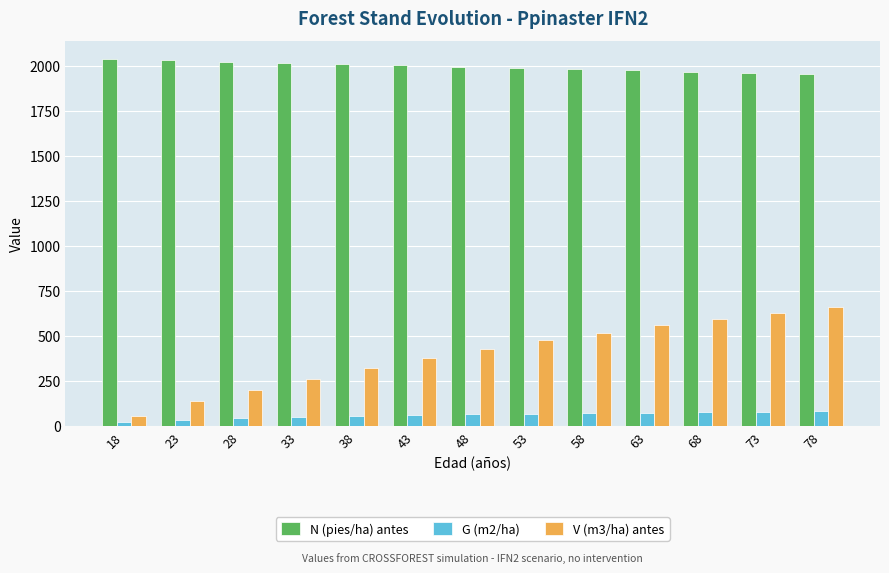

List the series in order of their peak value, lowest first.

G (m2/ha), V (m3/ha) antes, N (pies/ha) antes